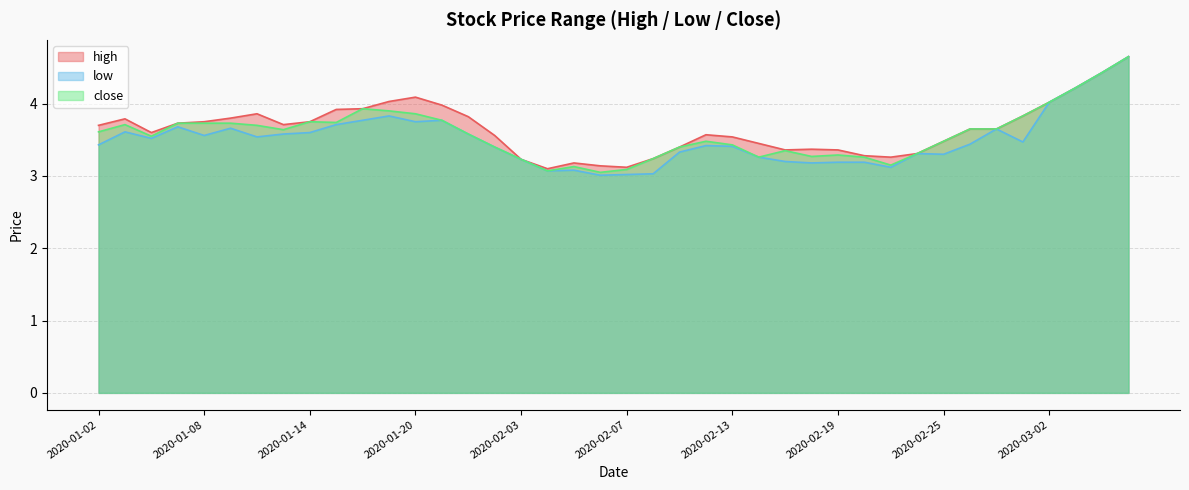

What position from the left is 2020-02-14?

26